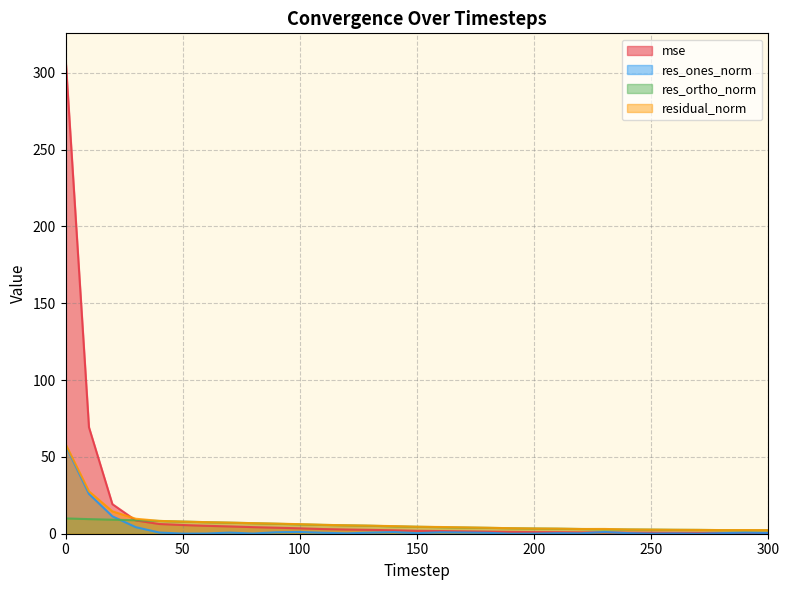

How many lines are shown in the chart?

4